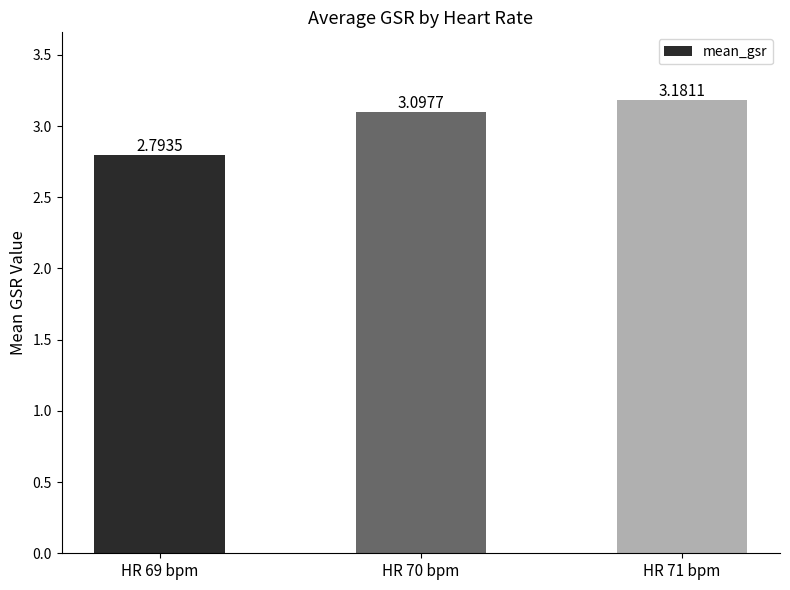

Rank the categories by value from lowest to highest.

HR 69 bpm, HR 70 bpm, HR 71 bpm